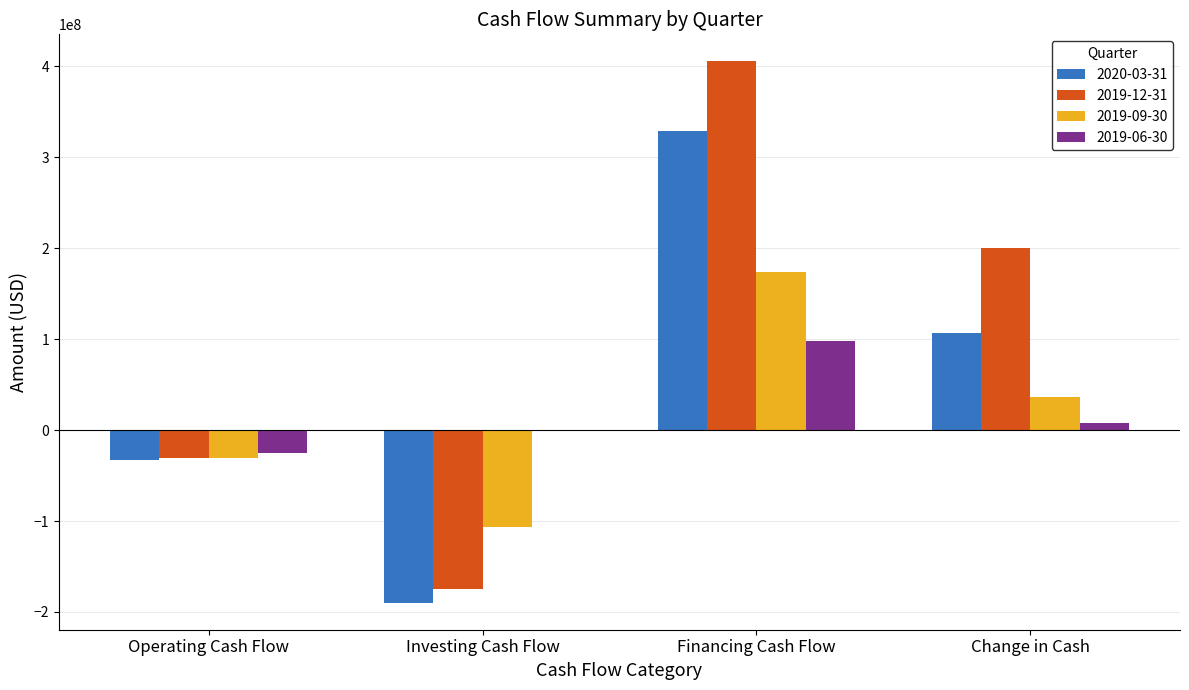

Is the value of 2019-09-30 at Investing Cash Flow greater than the value of 2019-06-30 at Change in Cash?

No